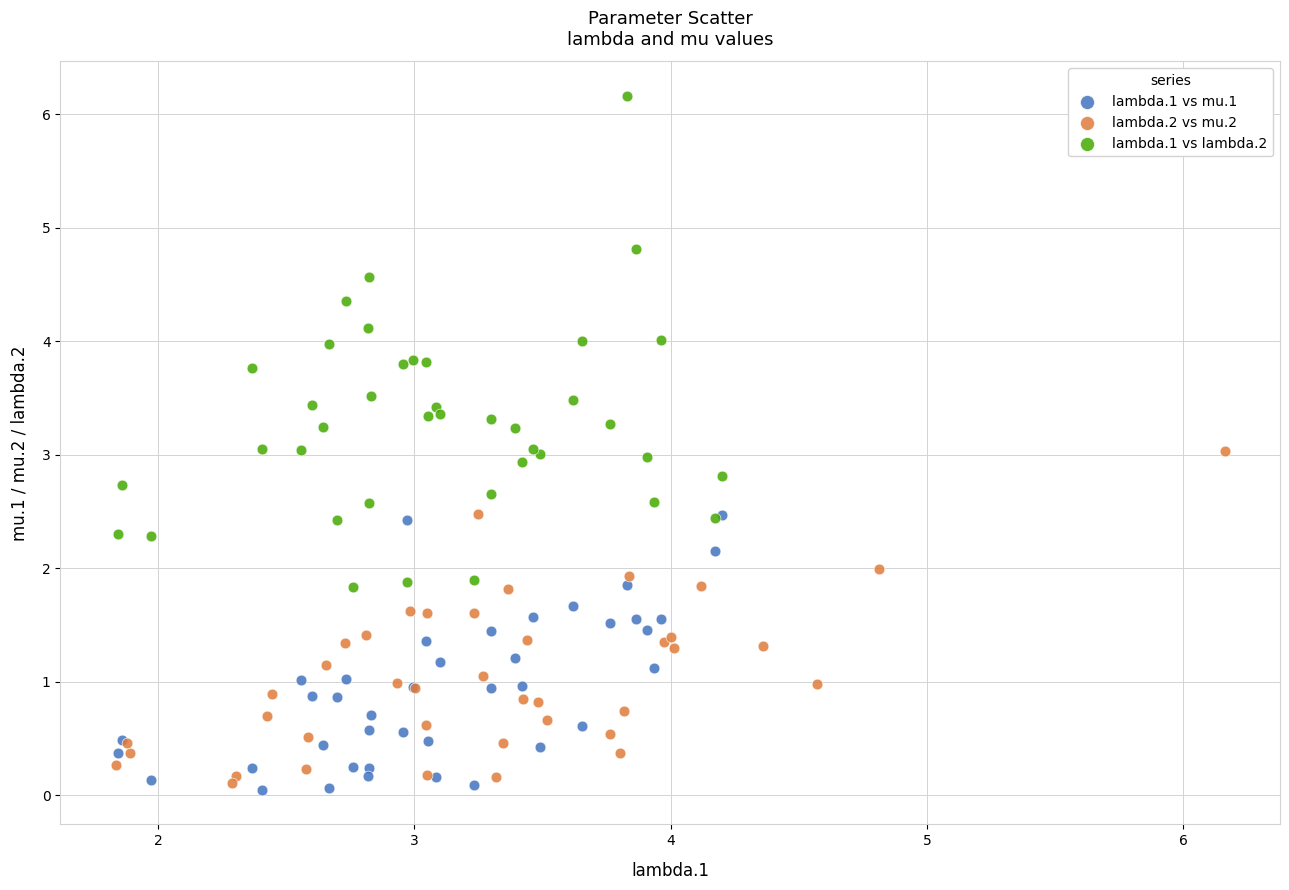

Which series reaches the maximum Y coordinate?

lambda.1 vs lambda.2